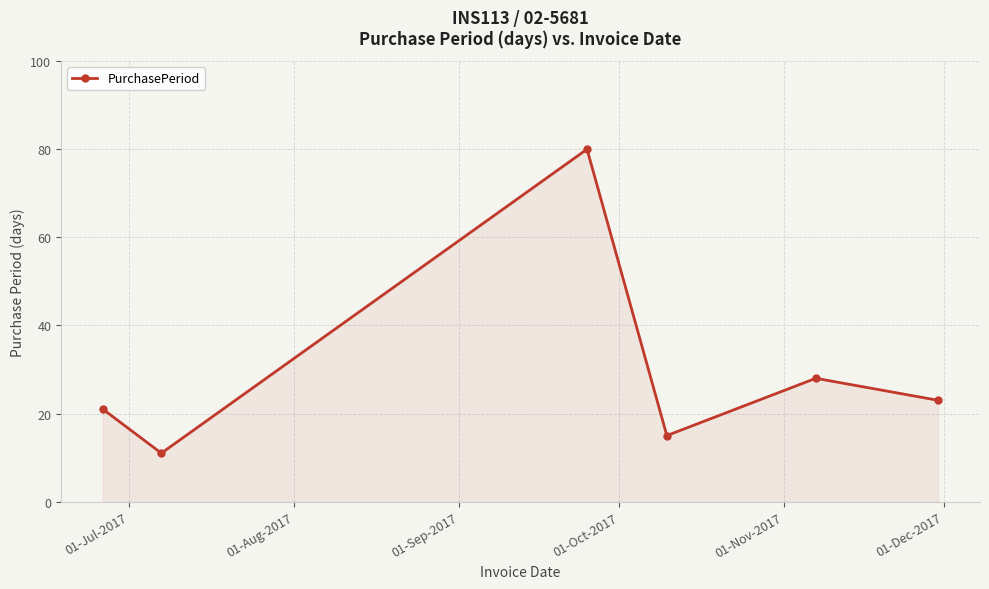

How many values are below 23?

3